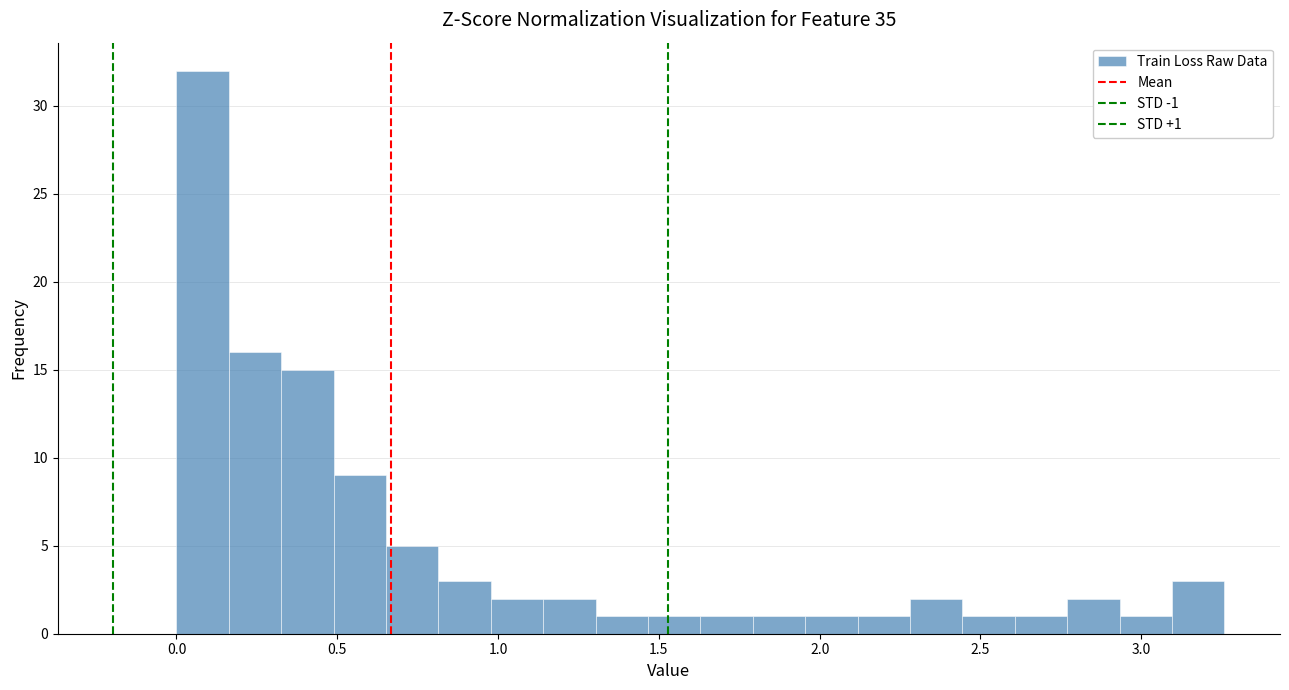

Around what value on the x-axis is the tallest bar? Give the approximate position of its centre, as read against the axis.

0.10